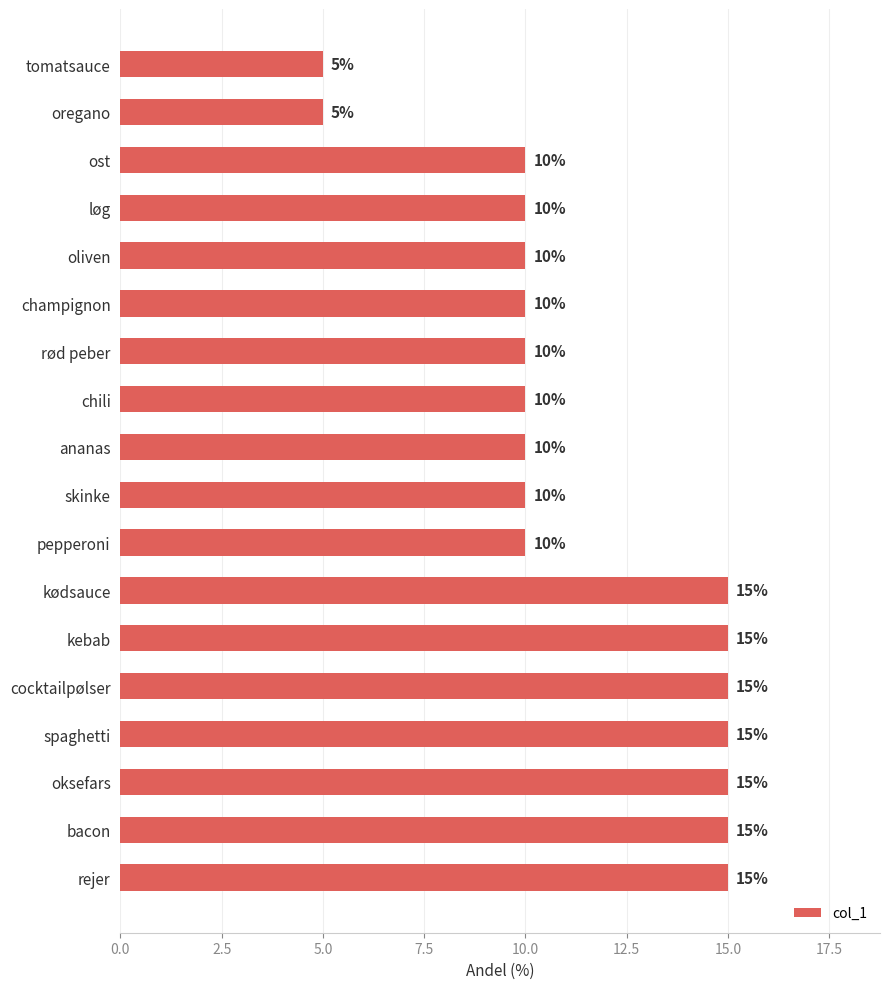

What is the maximum value shown in the chart?

15